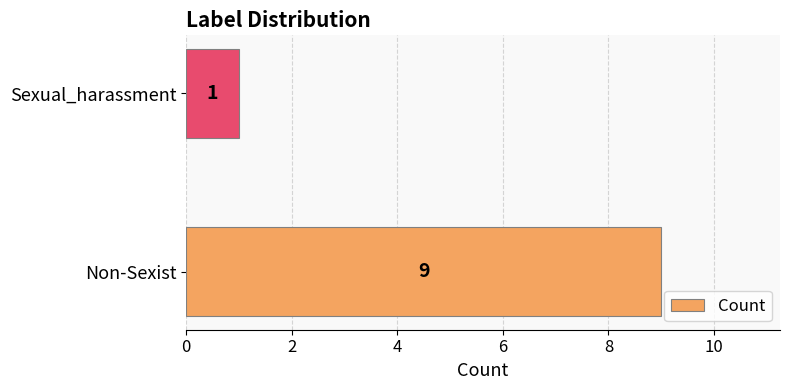

Reading bottom to top, transcribe all the data shown in this chart.

9	1